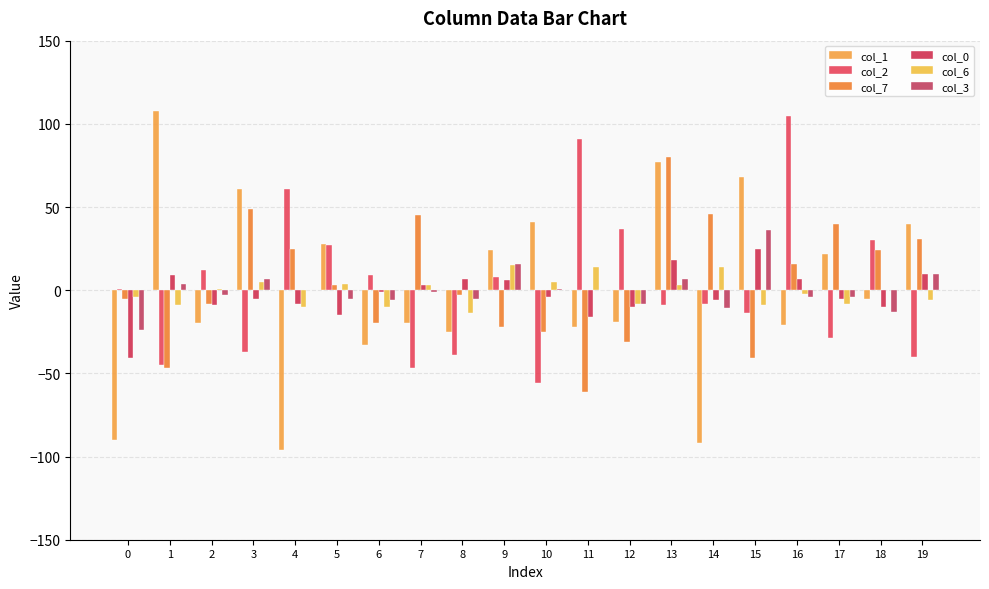

What is the approximate value of col_0 at 0, to the nearest 10?

-40